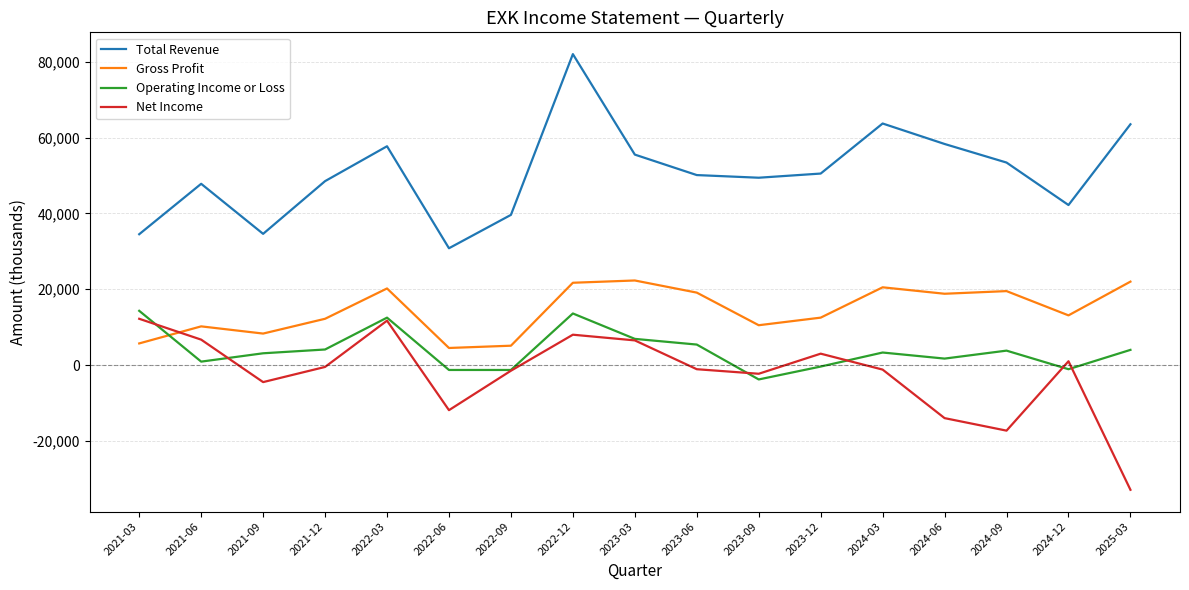

Where is the first local minimum for Net Income?

2021-09